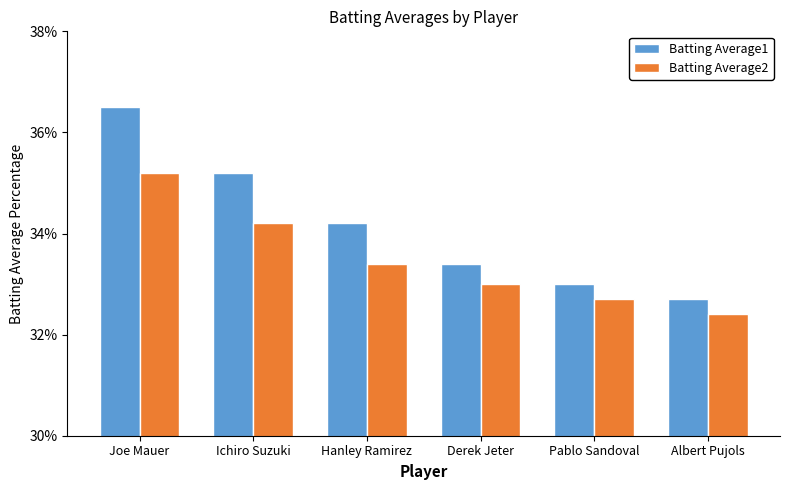

Rank the series by their average value, from lowest to highest.

Batting Average2, Batting Average1